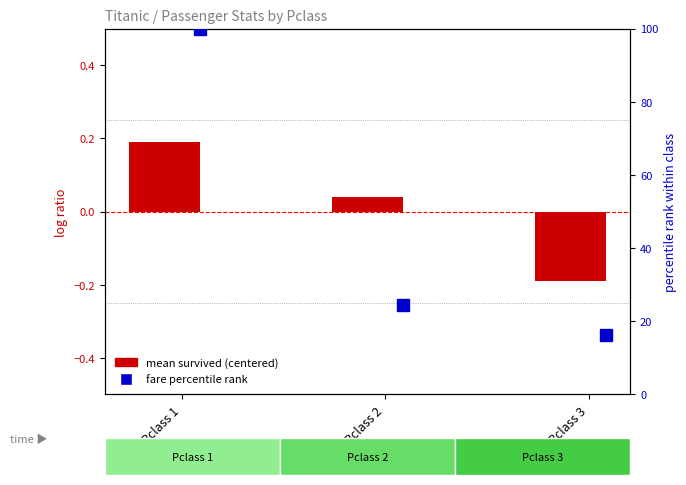

How many data points are less than 0?

1